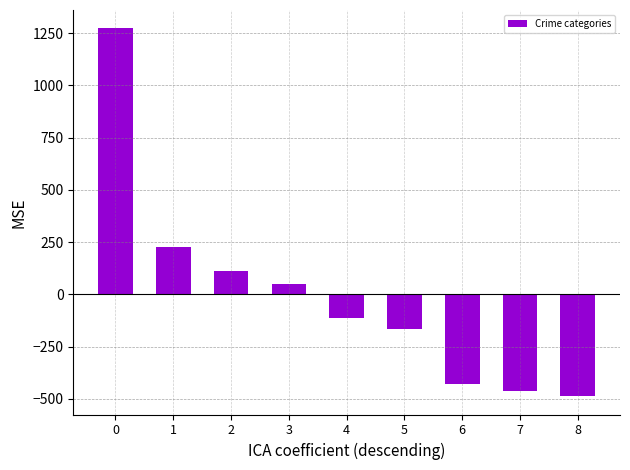

Count the number of data series in this chart.

1